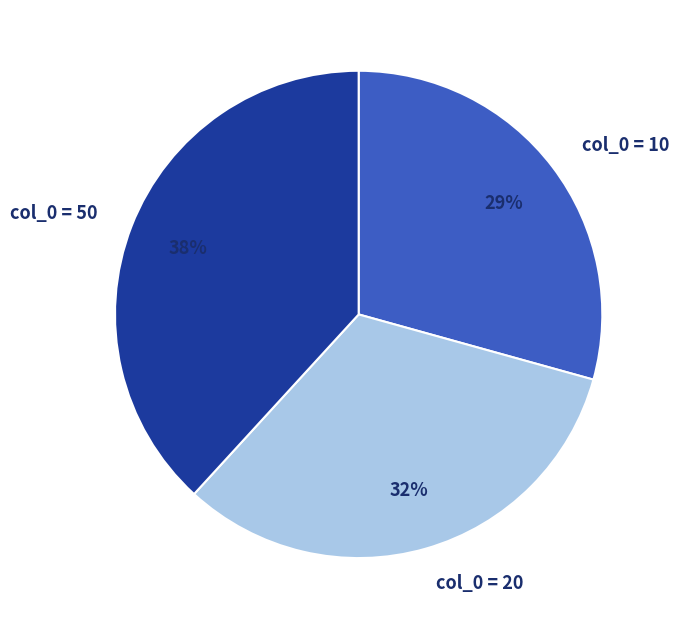

Approximately how many times larger is the value at col_0 = 20 compared to col_0 = 10?

1.1